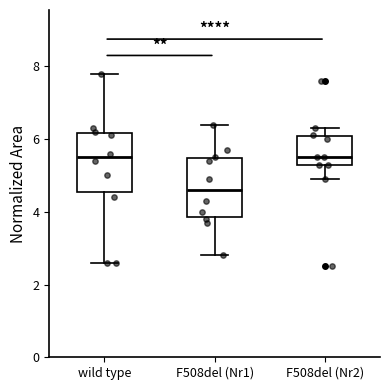

Where does the upper whisker of the box for F508del (Nr1) end on the y-axis? The values are not printed on the chart, so give them approximately, as read against the axis.

6.4